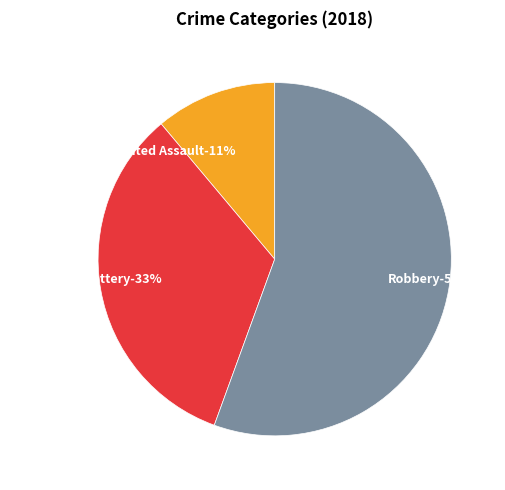

To the nearest percent, what portion does Aggravated Battery represent?

33%